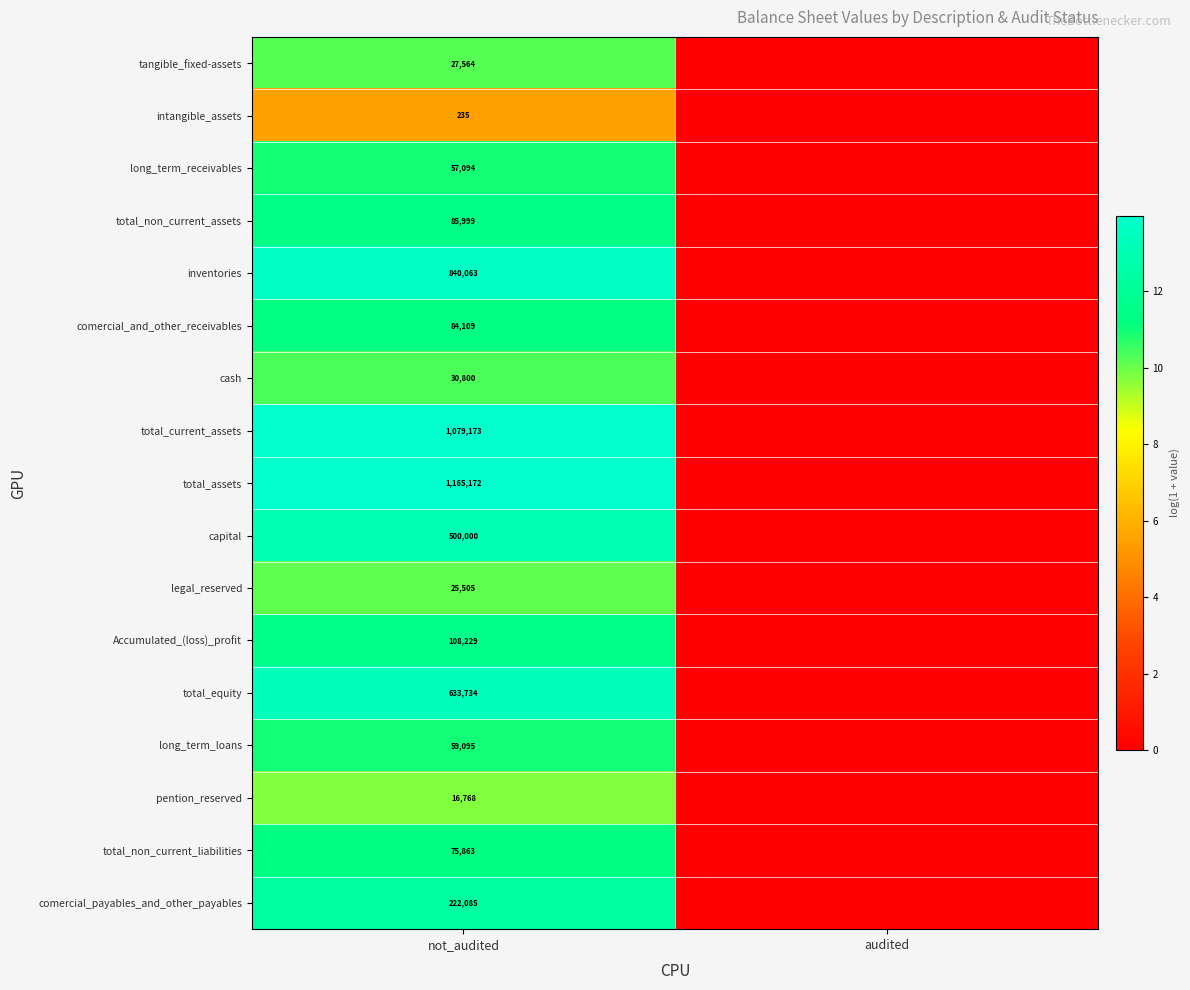

What is the spread (max minus min) of values at not_audited?

1164937